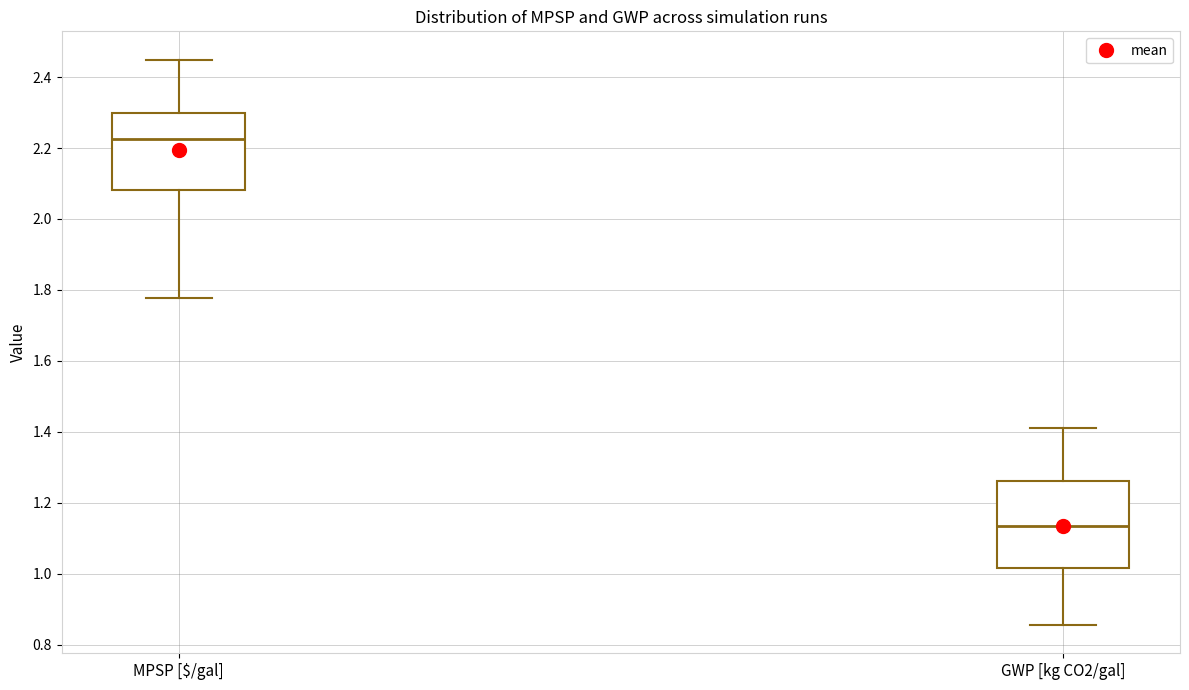

Reading left to right, read every box against the y-axis: the position of its median line, the range the box covers, and the ends of its whiskers. The values are not printed on the chart, so give them approximately, as read against the axis.

MPSP [$/gal]: median 2.22, box 2.08 to 2.30, whiskers 1.78 to 2.44
GWP [kg CO2/gal]: median 1.14, box 1.02 to 1.26, whiskers 0.86 to 1.40